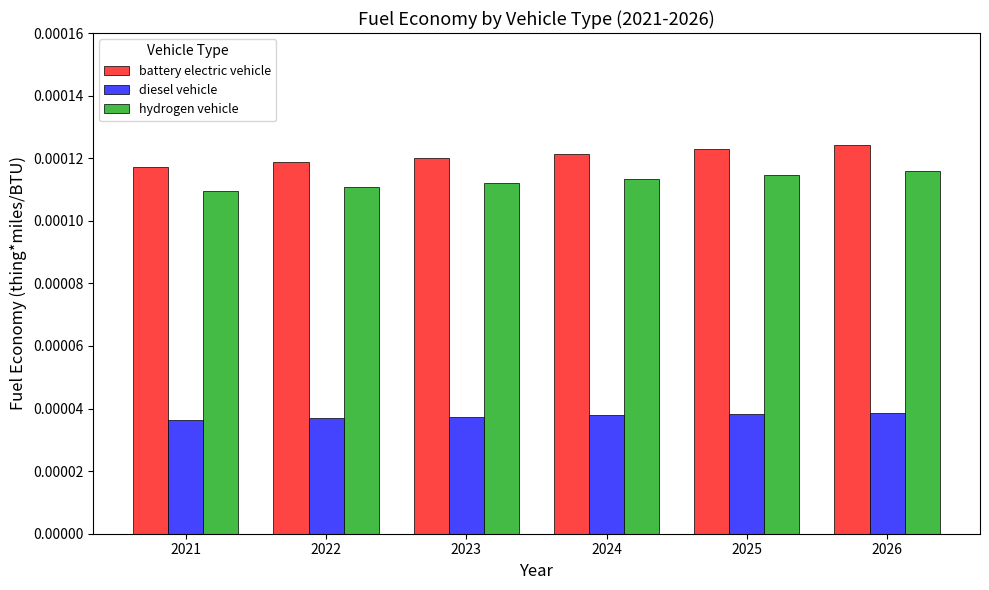

Count the diesel vehicle values in the range 0 to 1.

6